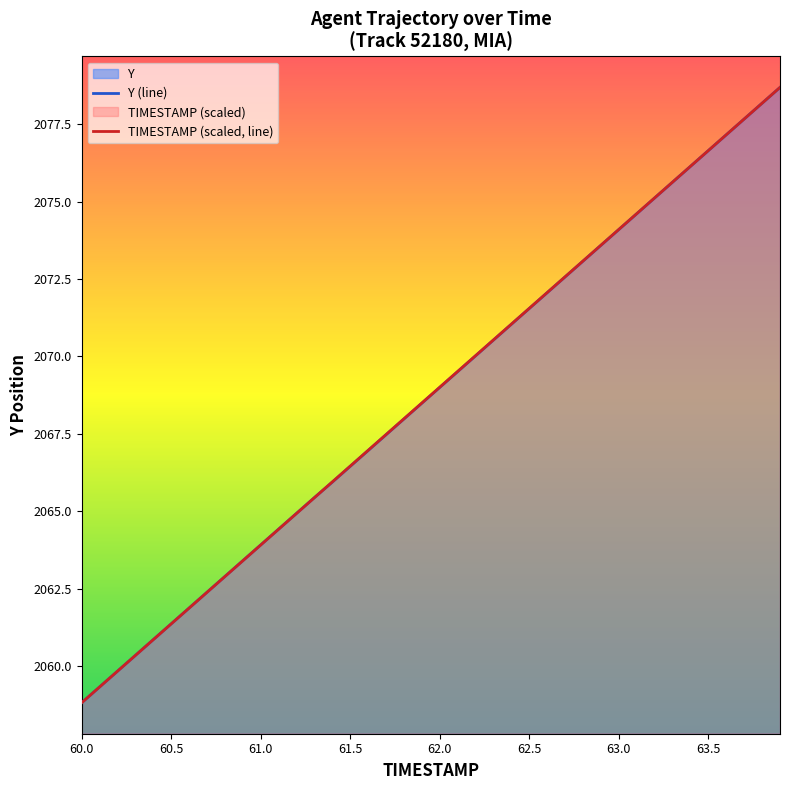

True or false: TIMESTAMP has more than 2 points higher than both neighbors.

False